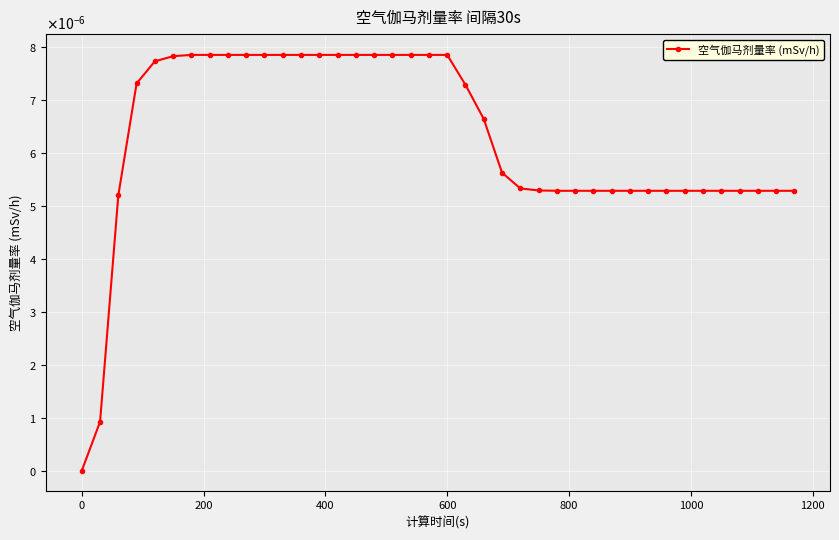

Does the chart have visible grid lines?

Yes